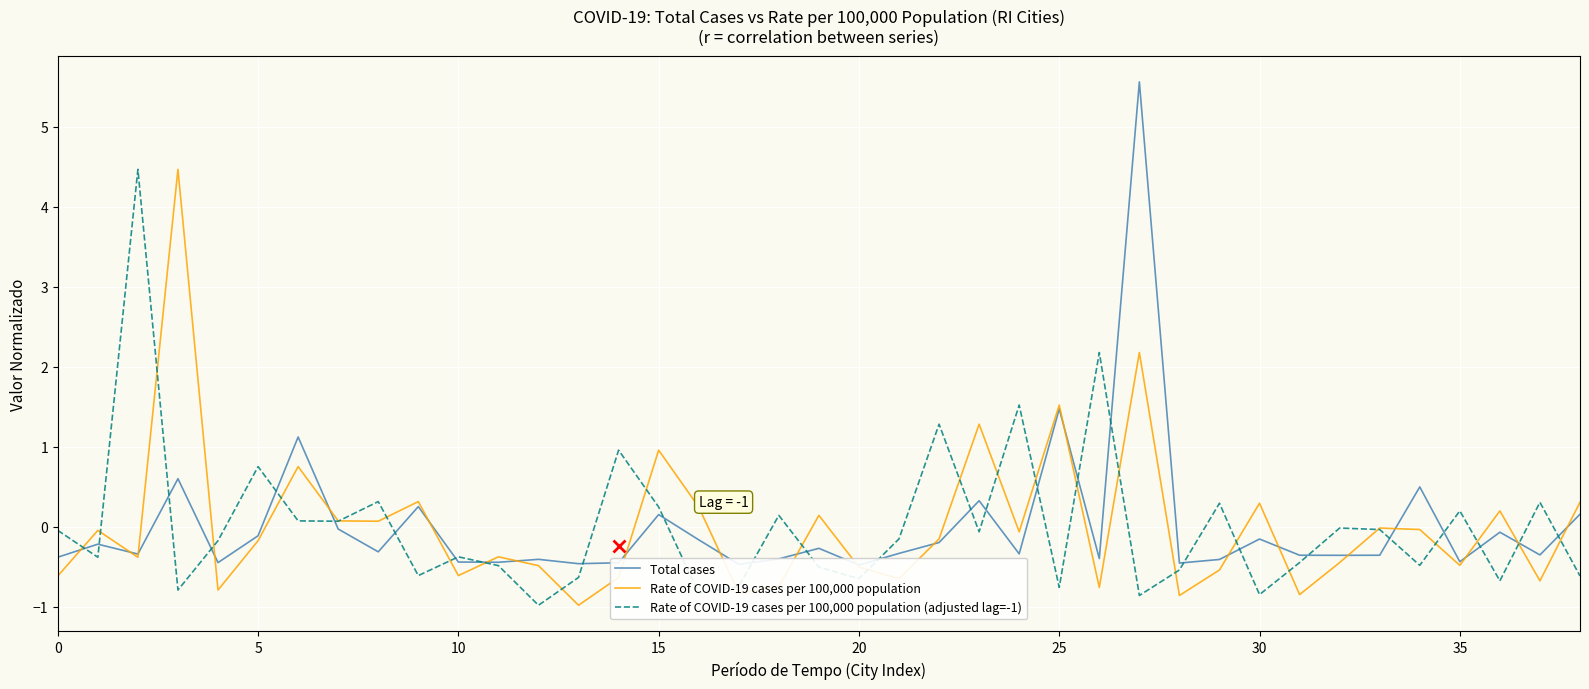

Reading right to left, transcribe all the data shown in this chart.

Total cases: 0.2	-0.4	-0.1	-0.4	0.5	-0.4	-0.4	-0.4	-0.2	-0.4	-0.5	5.6	-0.4	1.5	-0.3	0.3	-0.2	-0.3	-0.5	-0.3	-0.4	-0.5	-0.2	0.1	-0.5	-0.5	-0.4	-0.4	-0.4	0.2	-0.3	-0.0	1.1	-0.1	-0.5	0.6	-0.3	-0.2	-0.4
Rate of COVID-19 cases per 100,000 population: 0.3	-0.7	0.2	-0.5	-0.0	-0.0	-0.5	-0.9	0.3	-0.5	-0.9	2.2	-0.8	1.5	-0.1	1.3	-0.2	-0.7	-0.5	0.1	-0.7	-0.8	0.2	1.0	-0.6	-1.0	-0.5	-0.4	-0.6	0.3	0.1	0.1	0.7	-0.2	-0.8	4.5	-0.4	-0.0	-0.6
Rate of COVID-19 cases per 100,000 population (adjusted lag=-1): -0.6	0.3	-0.7	0.2	-0.5	-0.0	-0.0	-0.5	-0.9	0.3	-0.5	-0.9	2.2	-0.8	1.5	-0.1	1.3	-0.2	-0.7	-0.5	0.1	-0.7	-0.8	0.2	1.0	-0.6	-1.0	-0.5	-0.4	-0.6	0.3	0.1	0.1	0.7	-0.2	-0.8	4.5	-0.4	-0.0